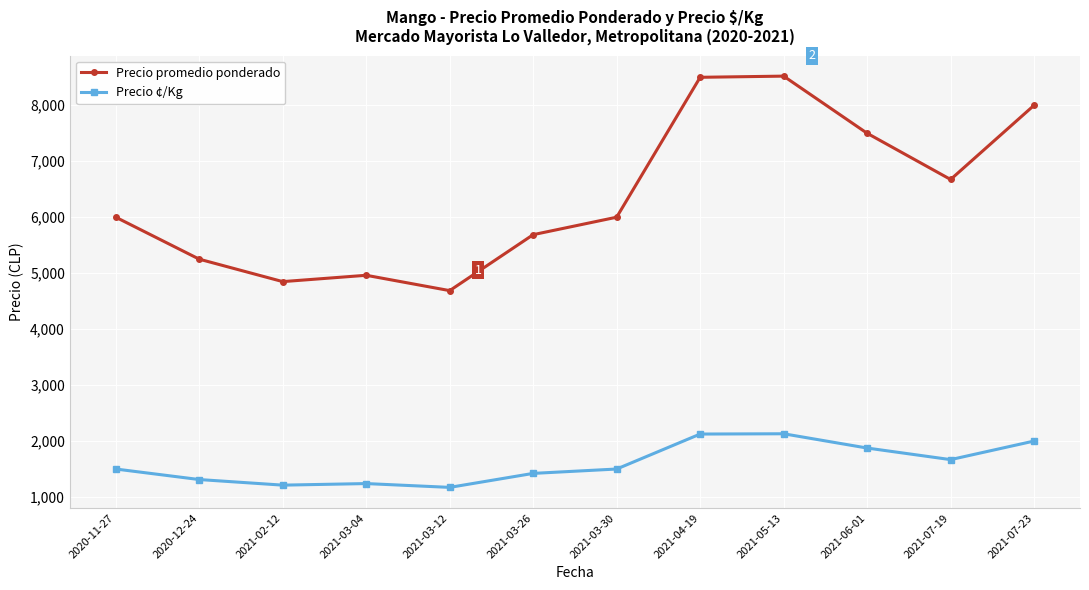

Is it true that Precio promedio ponderado equals 4688 at 2021-03-12?

True